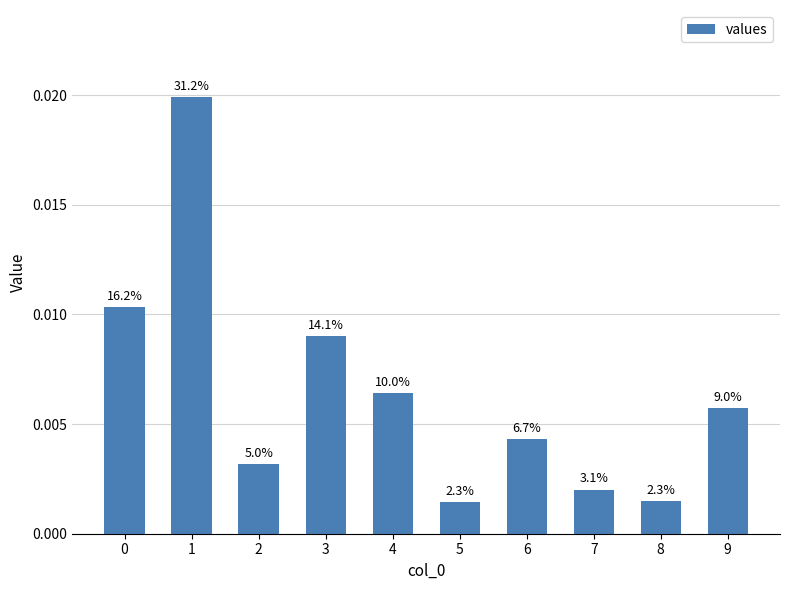

How many bars are there in total?

10